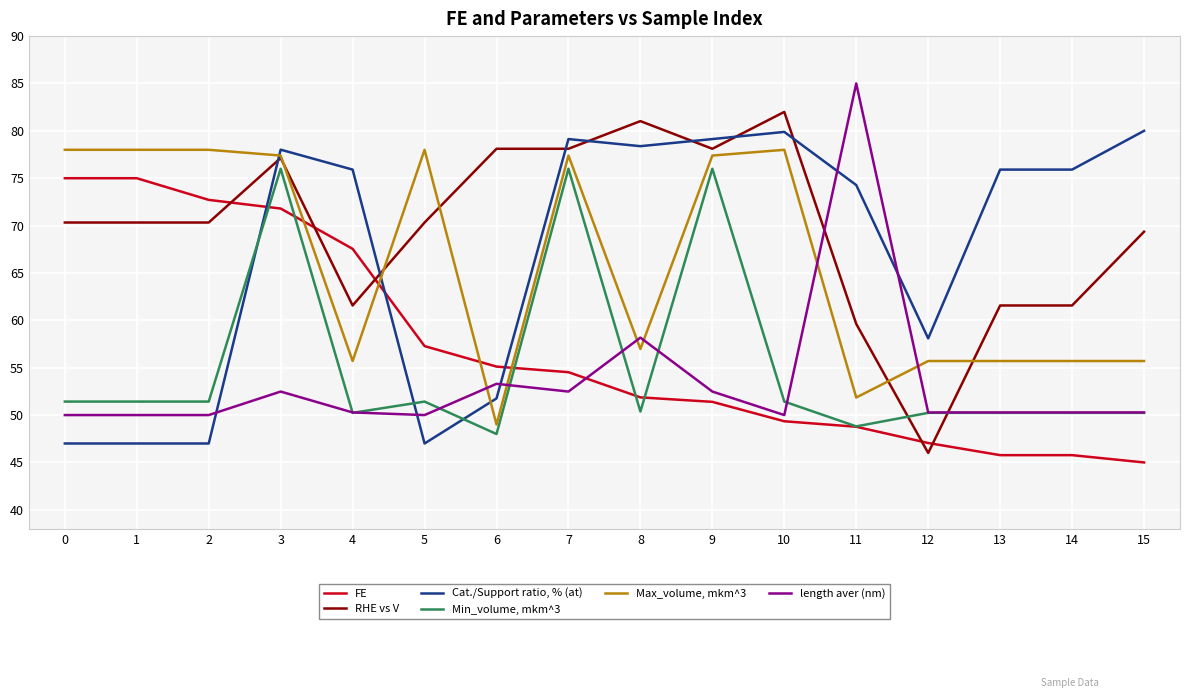

At 1, list the series in order from largest to smallest.

Max_volume, mkm^3, FE, RHE vs V, Min_volume, mkm^3, length aver (nm), Cat./Support ratio, % (at)